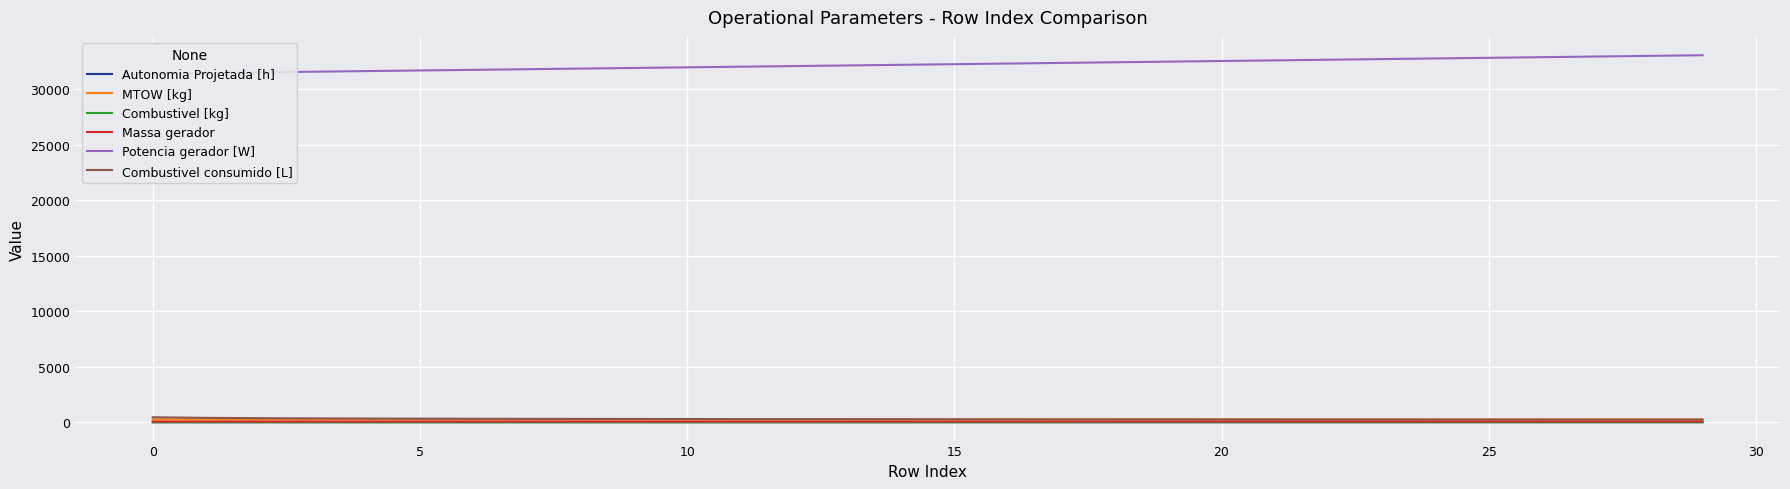

What is the label of the 1st point from the right?

29